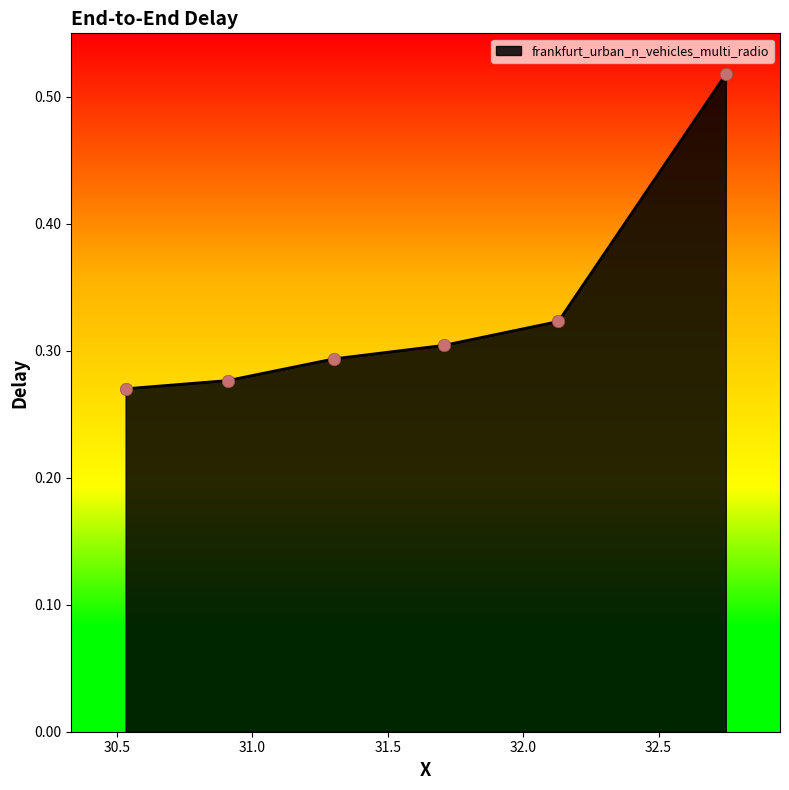

True or false: there are more than 2 points higher than both neighbors.

False